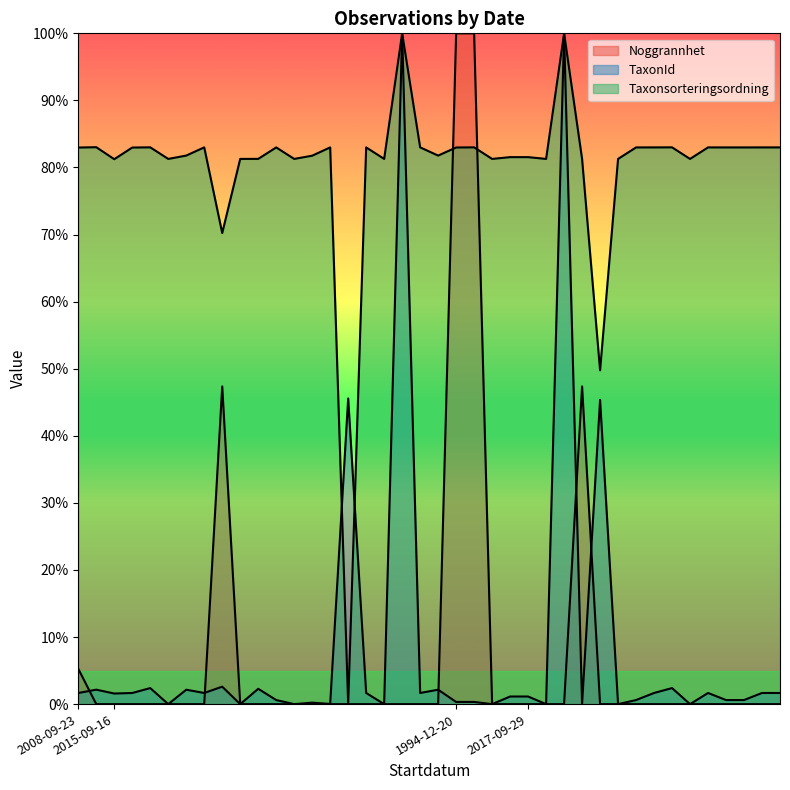

What are all the series names shown in the legend?

Noggrannhet, TaxonId, Taxonsorteringsordning